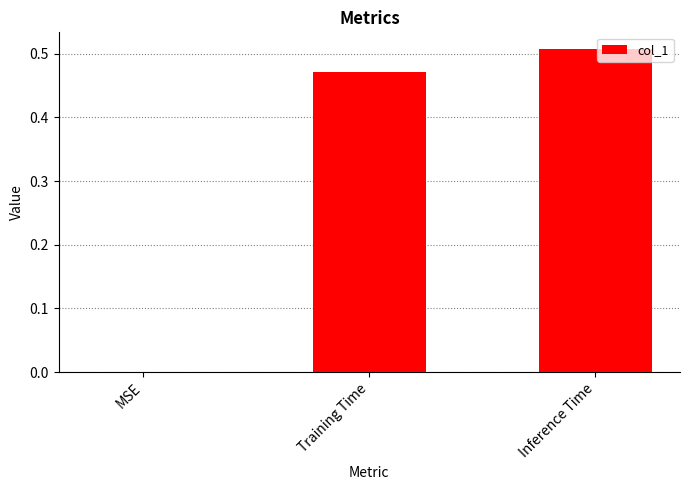

True or false: the data shows 0.9 at Inference Time.

False